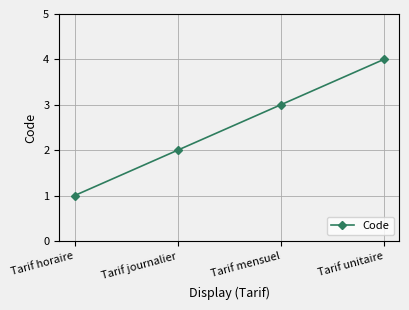

How many lines are shown in the chart?

1